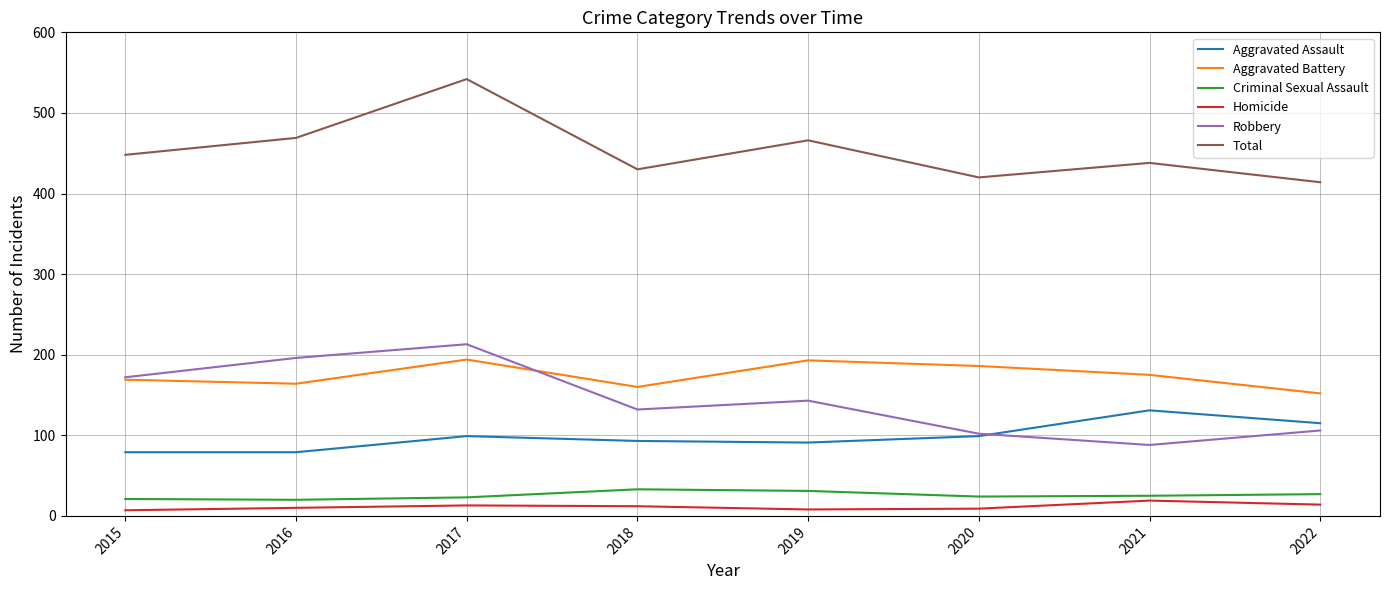

True or false: Total has more than 2 interior local peaks.

True